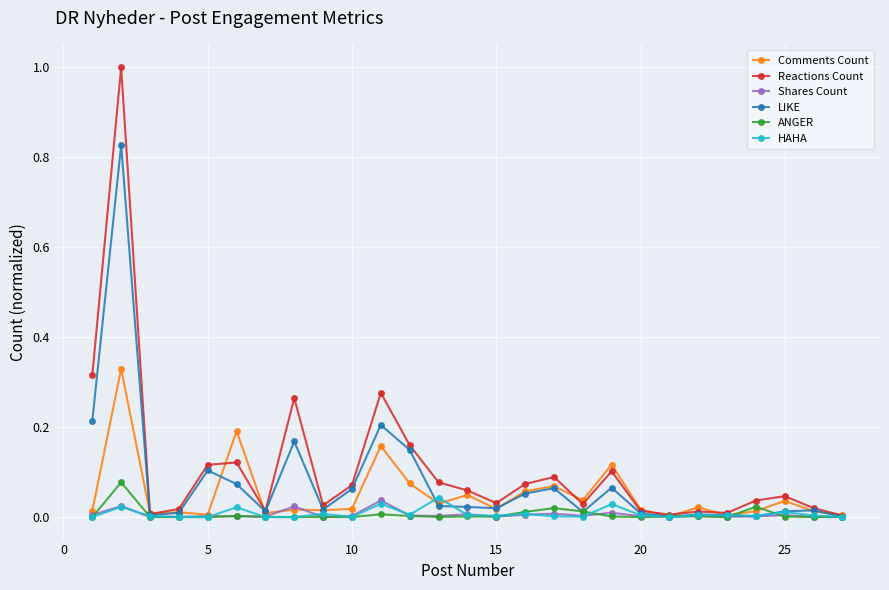

True or false: Shares Count has more than 0 interior local peaks.

True